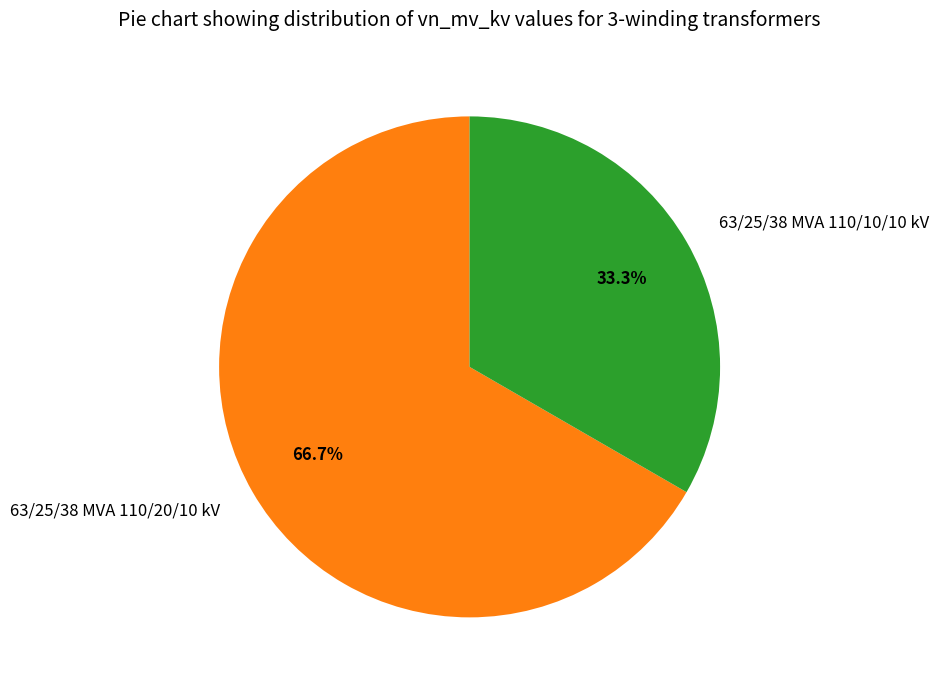

To the nearest percent, what is the combined percentage of 63/25/38 MVA 110/20/10 kV and 63/25/38 MVA 110/10/10 kV?

100%